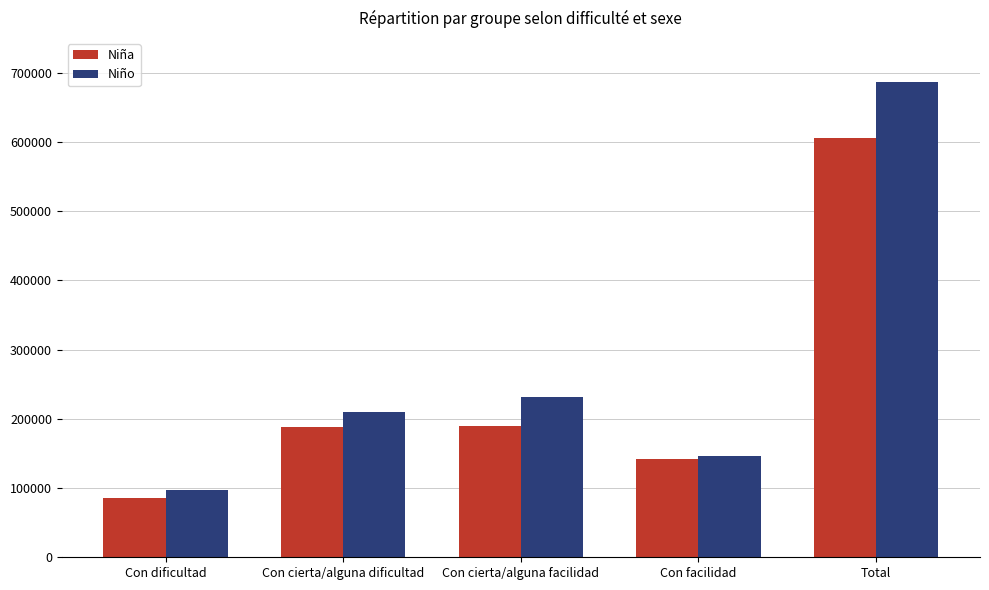

What is the minimum value shown in the chart?

85783